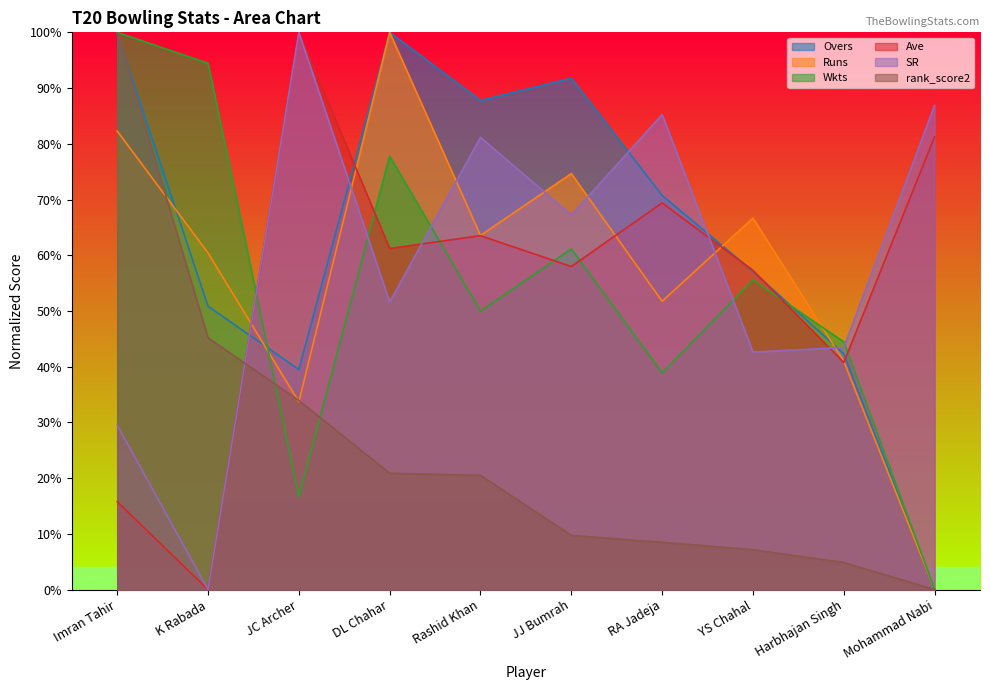

What is the difference between the Wkts values at JC Archer and JJ Bumrah?

44.4